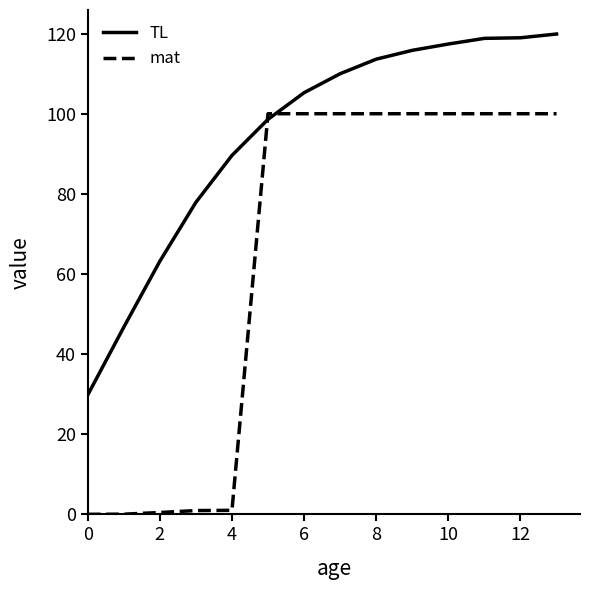

List the series in order of their peak value, lowest first.

mat, TL